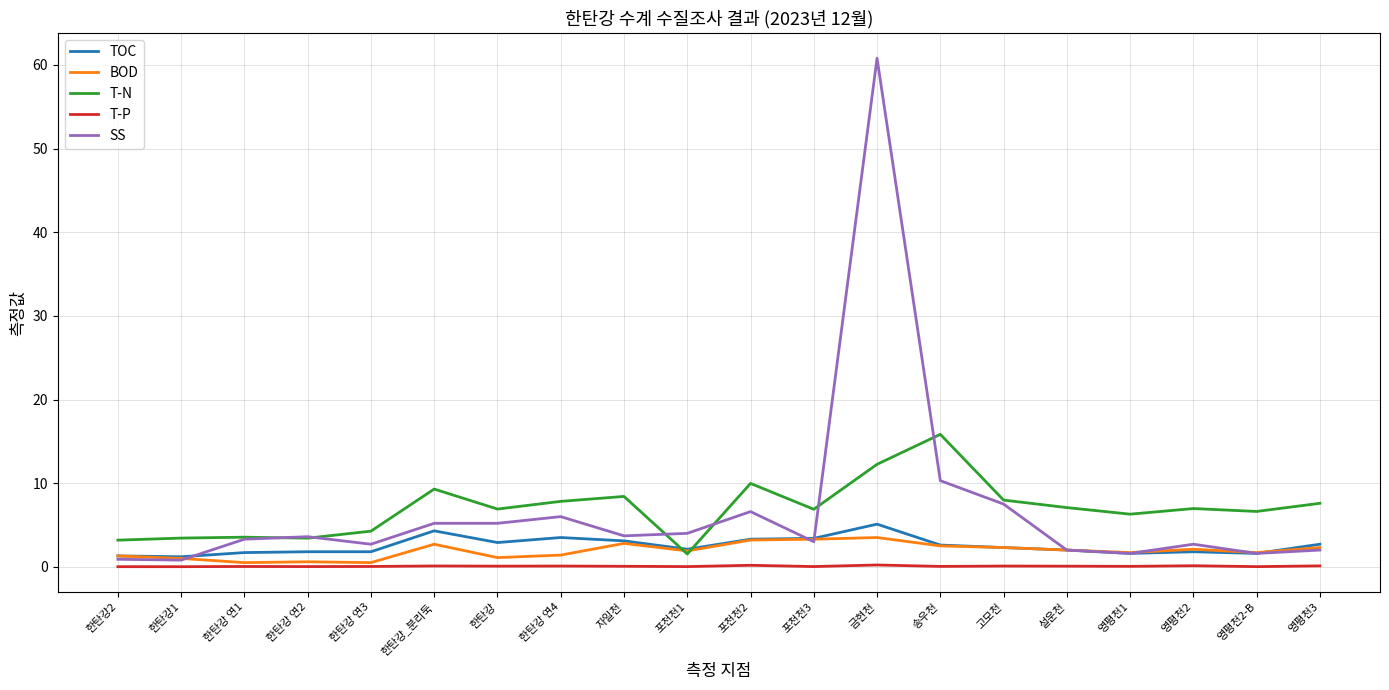

What is the sum of all SS values?

133.5